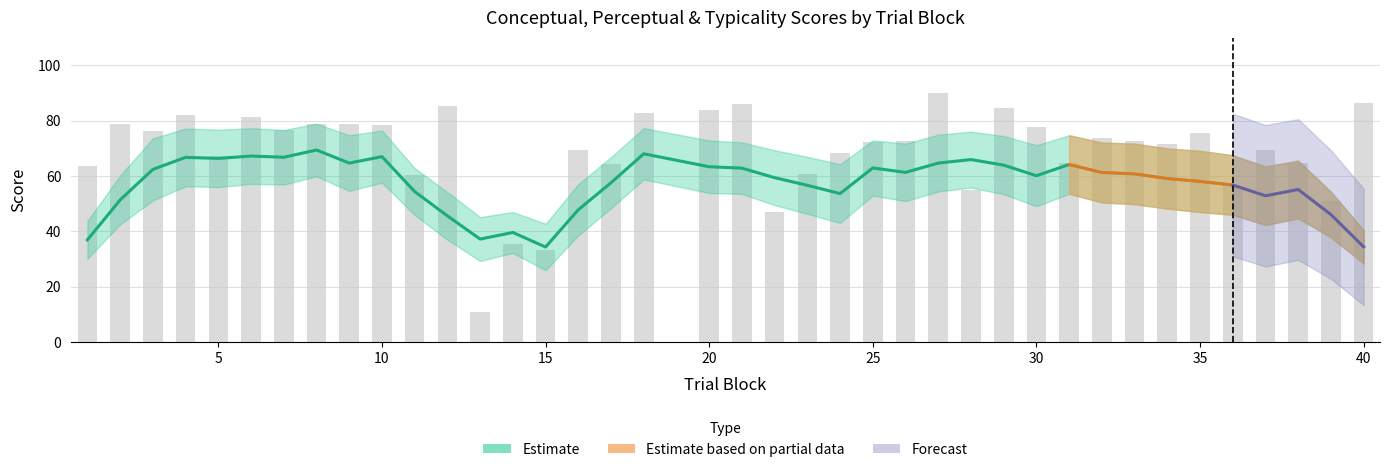

Where does the perceptual series first go above 51?

2